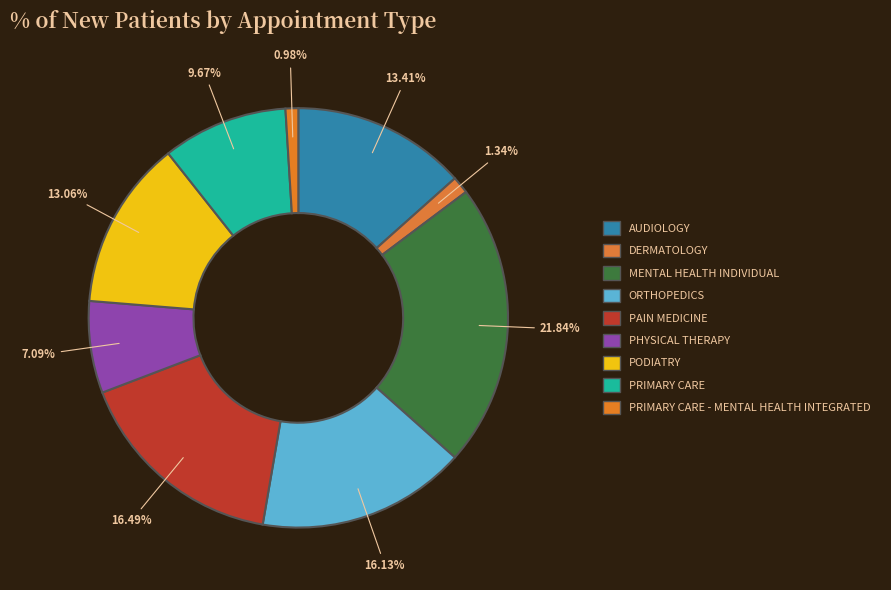

Rank the categories by value from lowest to highest.

PRIMARY CARE - MENTAL HEALTH INTEGRATED, DERMATOLOGY, PHYSICAL THERAPY, PRIMARY CARE, PODIATRY, AUDIOLOGY, ORTHOPEDICS, PAIN MEDICINE, MENTAL HEALTH INDIVIDUAL